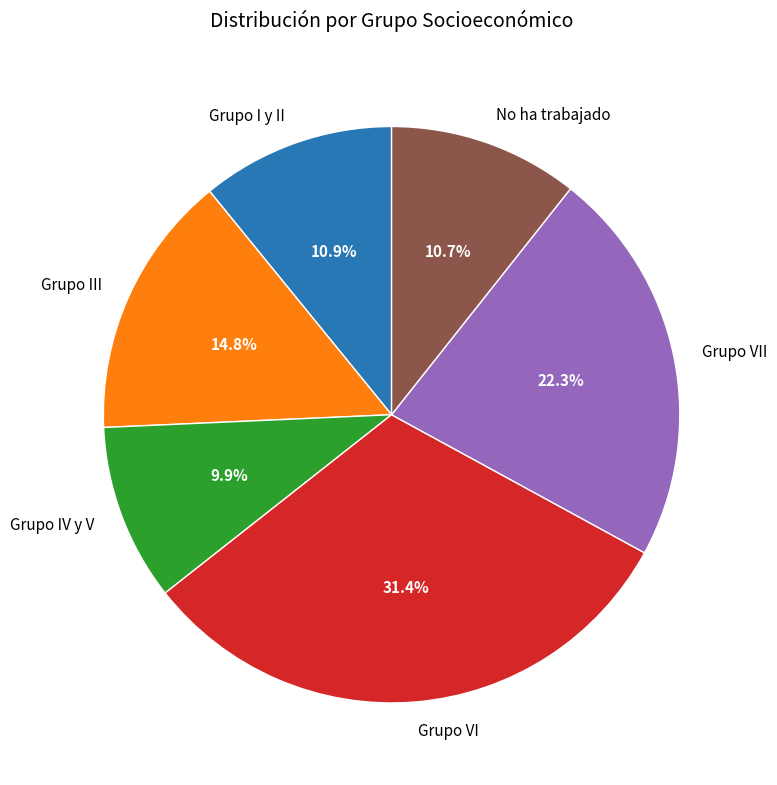

Count the number of slices in the pie.

6